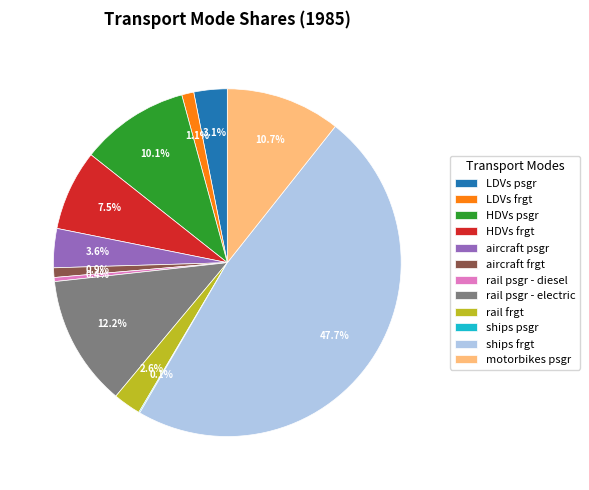

Do LDVs psgr and aircraft frgt together represent more than half of the pie?

No